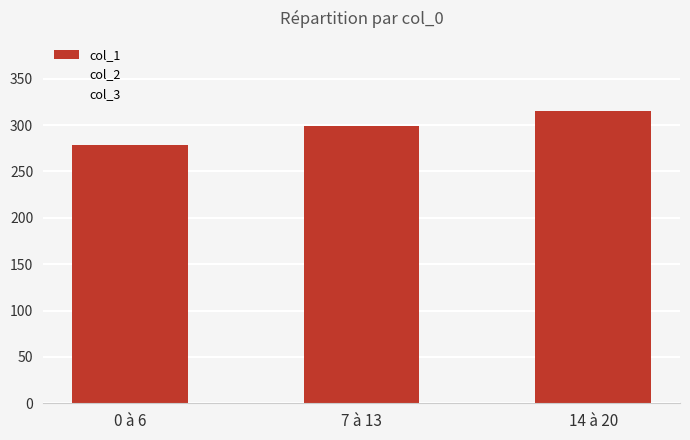

Are the bars horizontal?

No